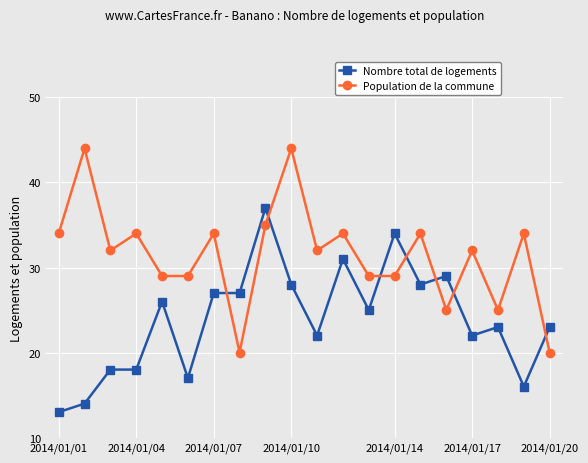

True or false: Population de la commune has more than 0 interior local peaks.

True